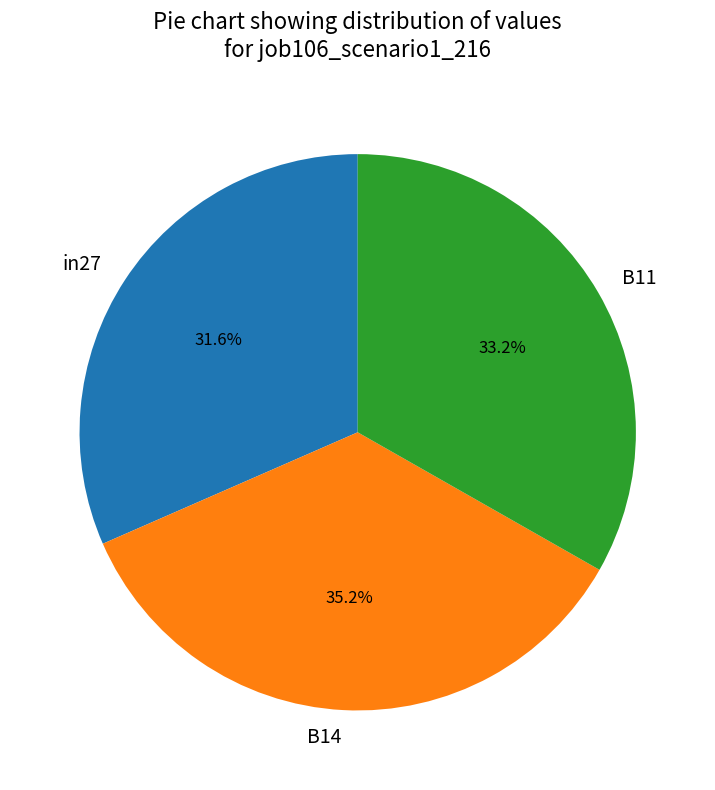

Which has a higher value, B14 or B11?

B14